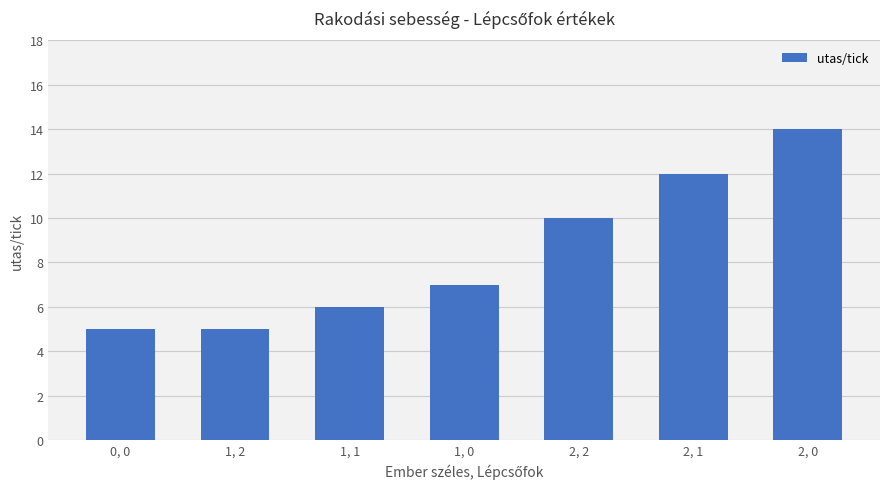

True or false: the data shows 23 at 2, 0.

False